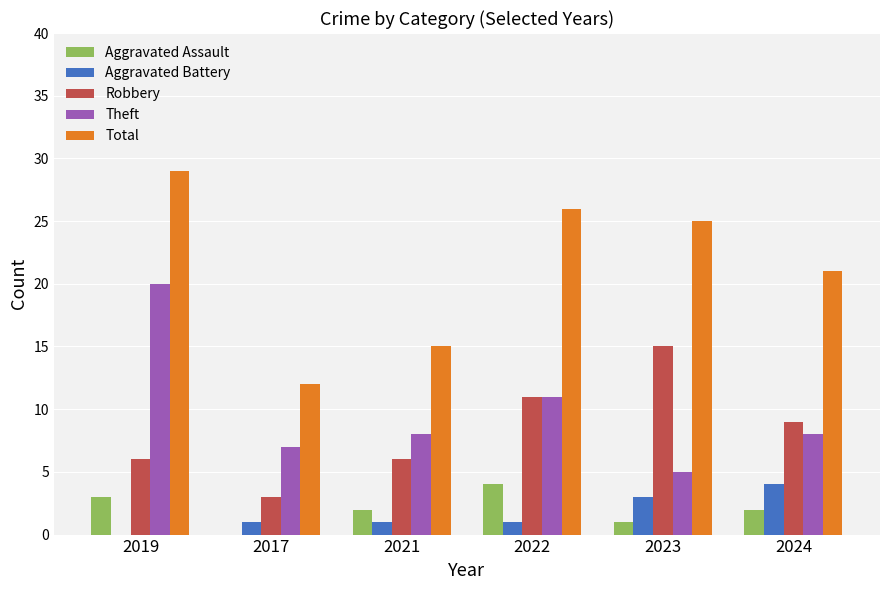

Which series has the largest range (max minus min)?

Total